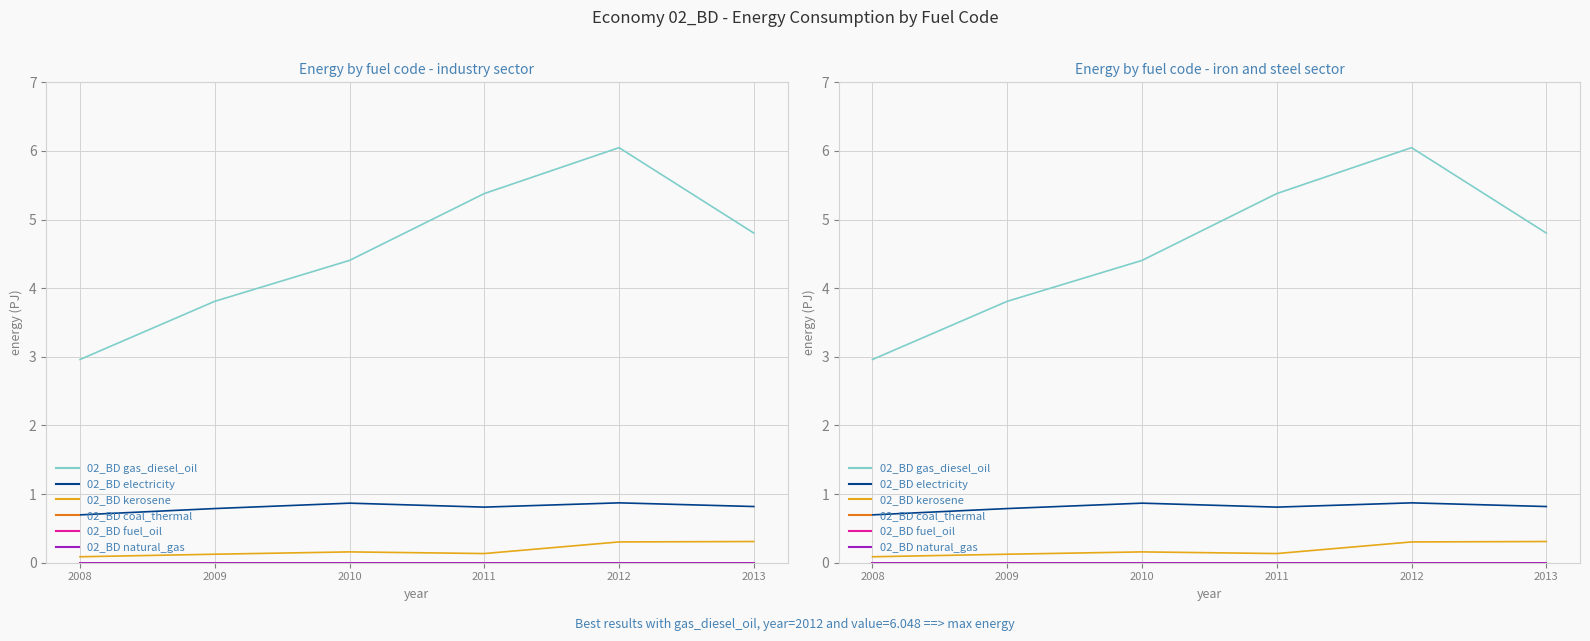

Is the value of 02_BD 17_electricity at 2009 greater than the value of 02_BD 7_8_fuel_oil at 2012?

Yes